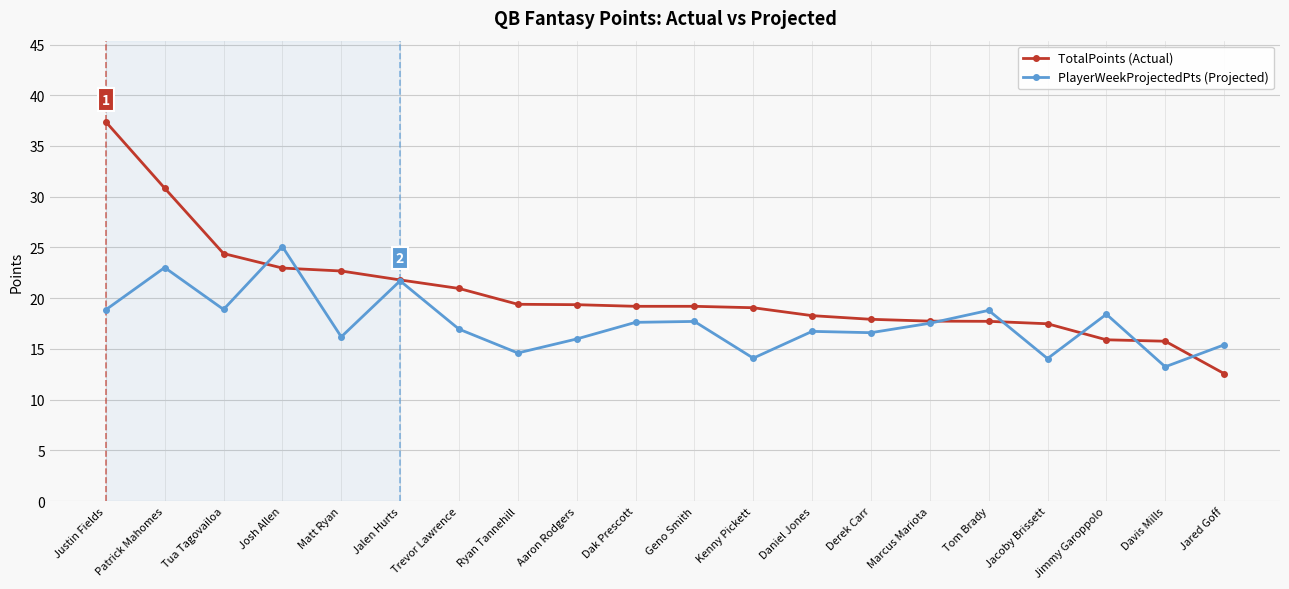

What is the difference between the TotalPoints (Actual) values at Aaron Rodgers and Justin Fields?

18.0